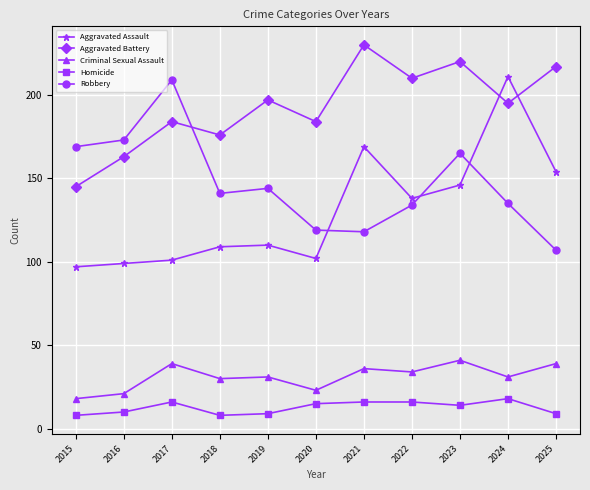

In Robbery, how many points are lower than both neighbors (excluding endpoints)?

2